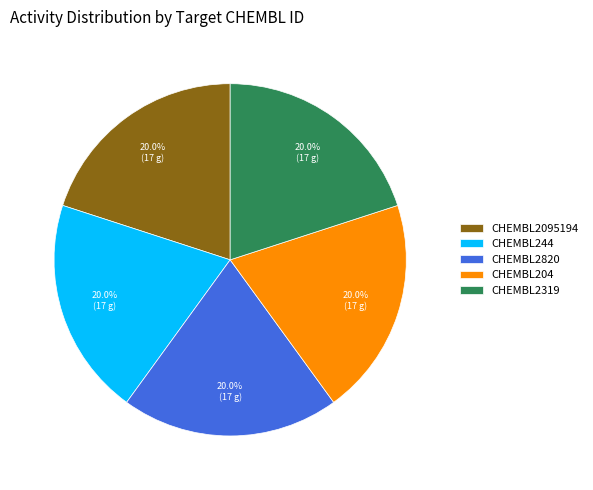

What portion of the pie excludes CHEMBL2095194?

80.0%